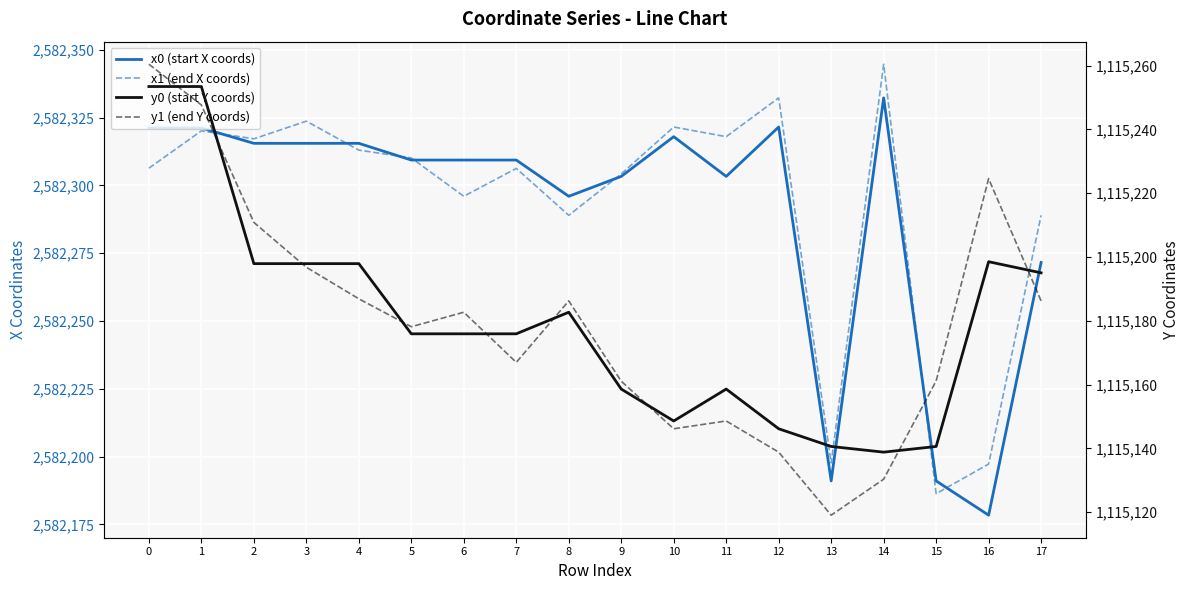

Reading left to right, extract all data points from this chart.

x0 (start X coords): 2582321.2	2582321.2	2582315.5	2582315.5	2582315.5	2582309.4	2582309.4	2582309.4	2582296.0	2582303.3	2582318.0	2582303.3	2582321.6	2582191.0	2582332.3	2582191.0	2582178.4	2582271.6
x1 (end X coords): 2582306.4	2582320.1	2582317.2	2582323.7	2582313.0	2582310.1	2582296.0	2582306.3	2582289.0	2582304.2	2582321.6	2582318.0	2582332.3	2582197.6	2582344.7	2582186.3	2582197.2	2582289.0
y0 (start Y coords): 1115253.4	1115253.4	1115197.9	1115197.9	1115197.9	1115175.9	1115175.9	1115175.9	1115182.7	1115158.6	1115148.6	1115158.6	1115146.1	1115140.6	1115138.8	1115140.6	1115198.5	1115195.0
y1 (end Y coords): 1115260.4	1115247.6	1115210.8	1115196.8	1115186.9	1115178.1	1115182.7	1115166.9	1115186.2	1115161.0	1115146.1	1115148.6	1115138.8	1115119.0	1115130.3	1115161.1	1115224.5	1115186.2